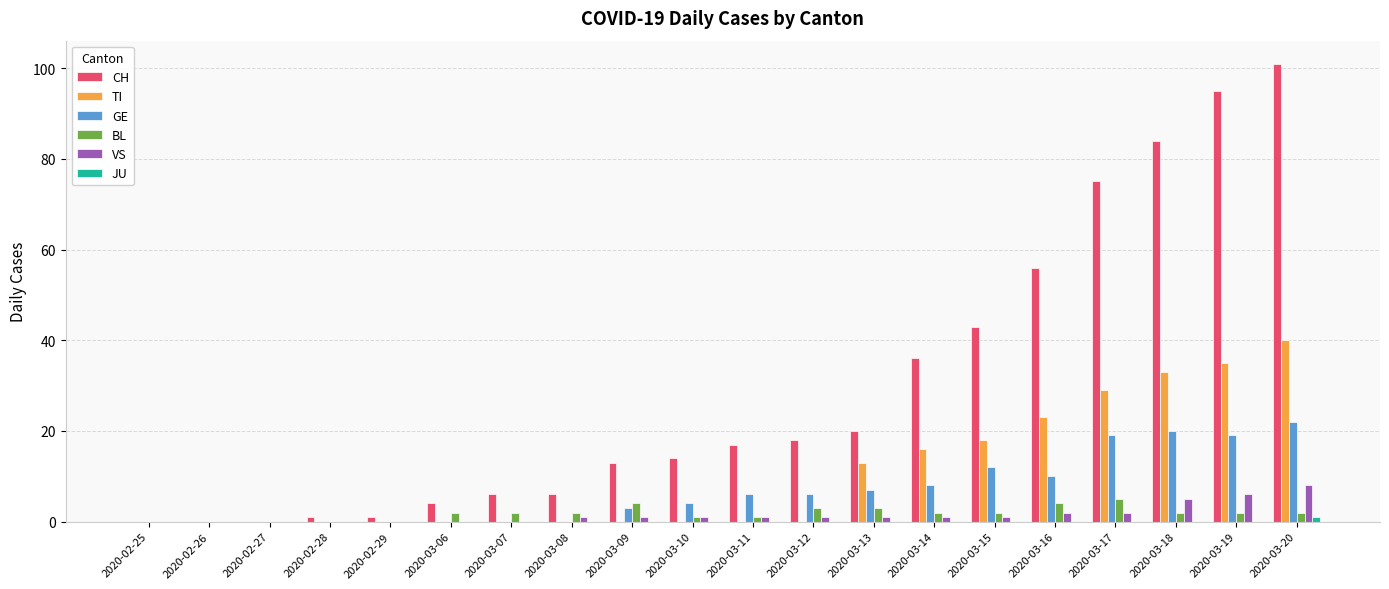

Which series changed the most between 2020-03-11 and 2020-03-20?

CH